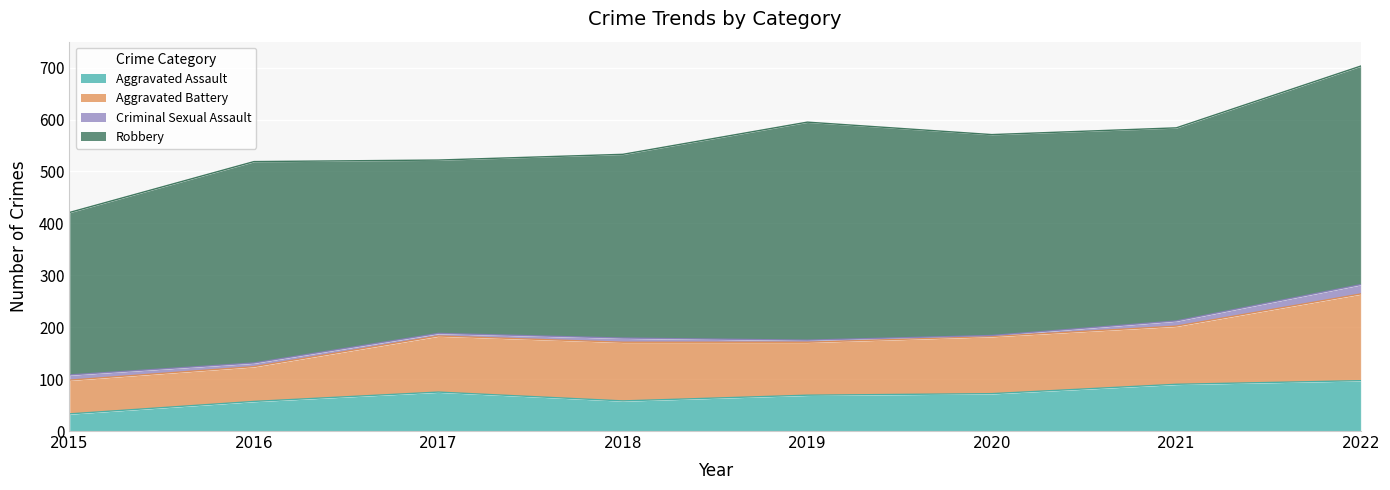

Which series changed the most between 2017 and 2022?

Robbery